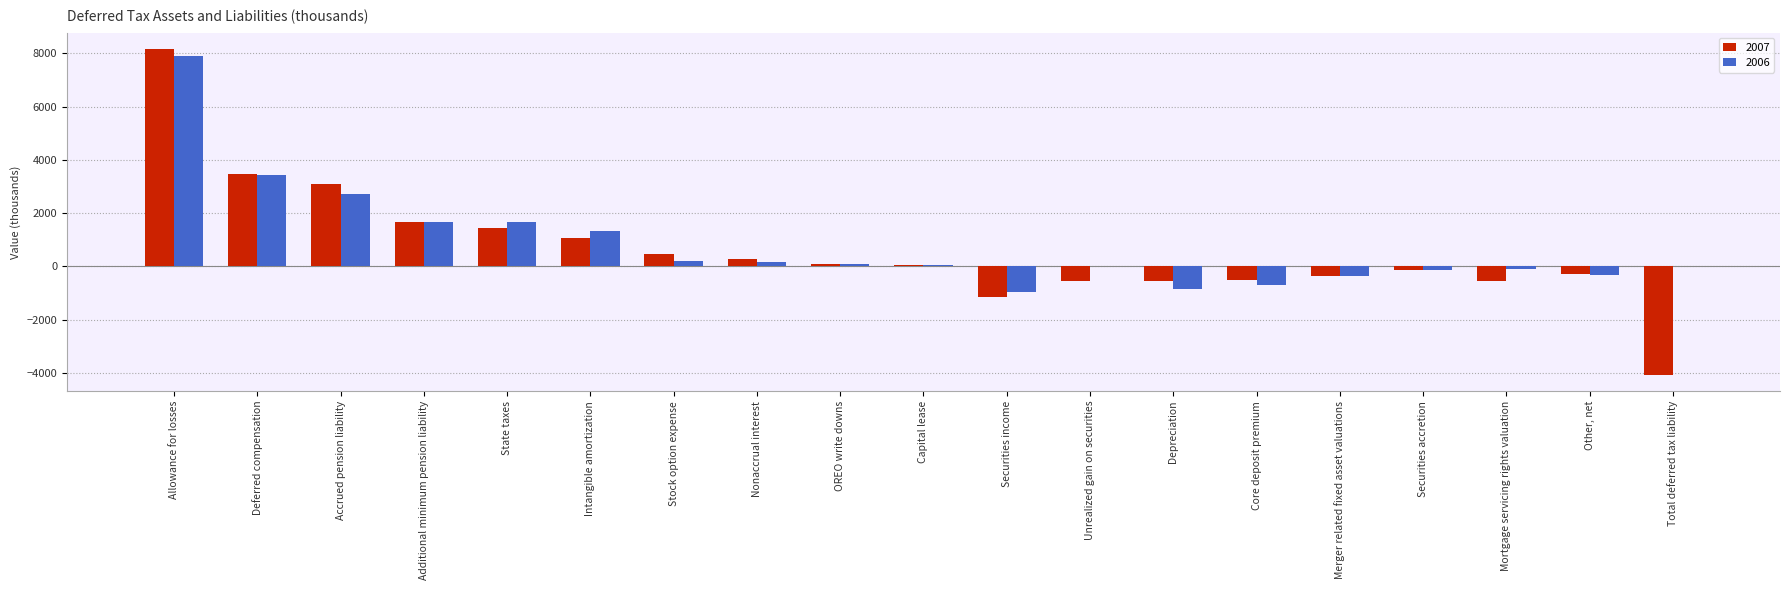

What is the maximum value shown in the chart?

8166